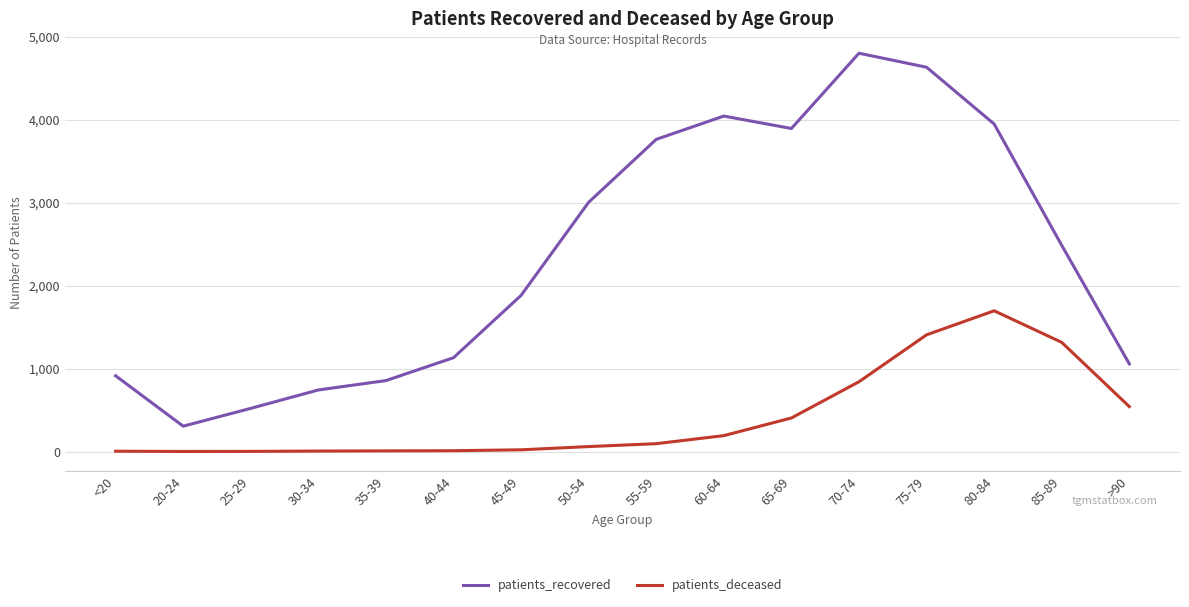

Rank the series by their maximum value, from lowest to highest.

patients_deceased, patients_recovered